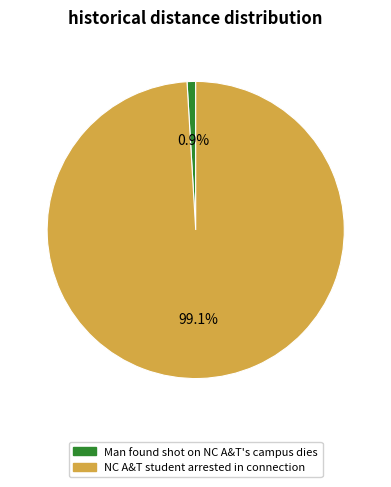

Rank the categories by value from lowest to highest.

Man found shot on NC A&T's campus dies, NC A&T student arrested in connection